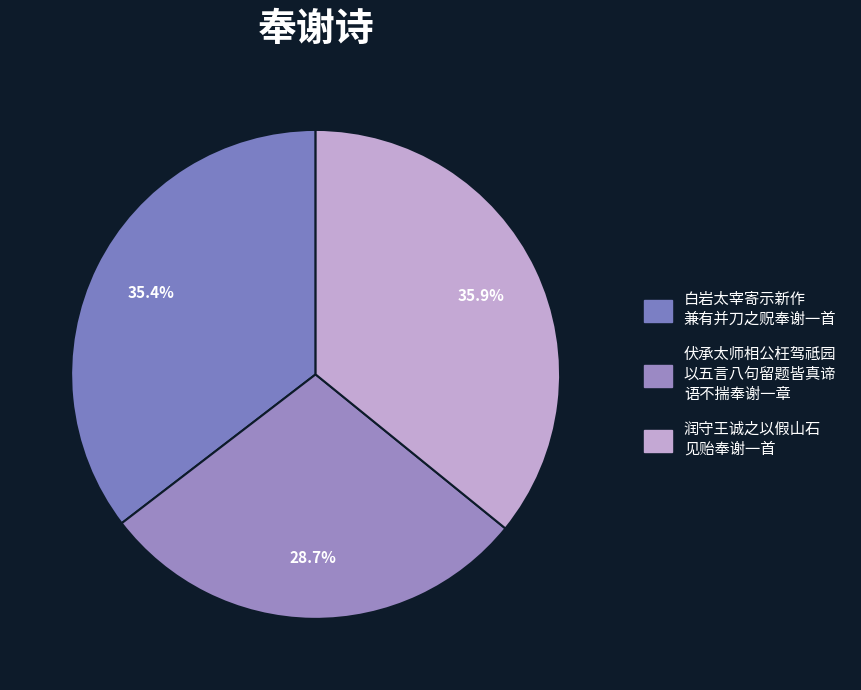

How many segments does this pie chart have?

3